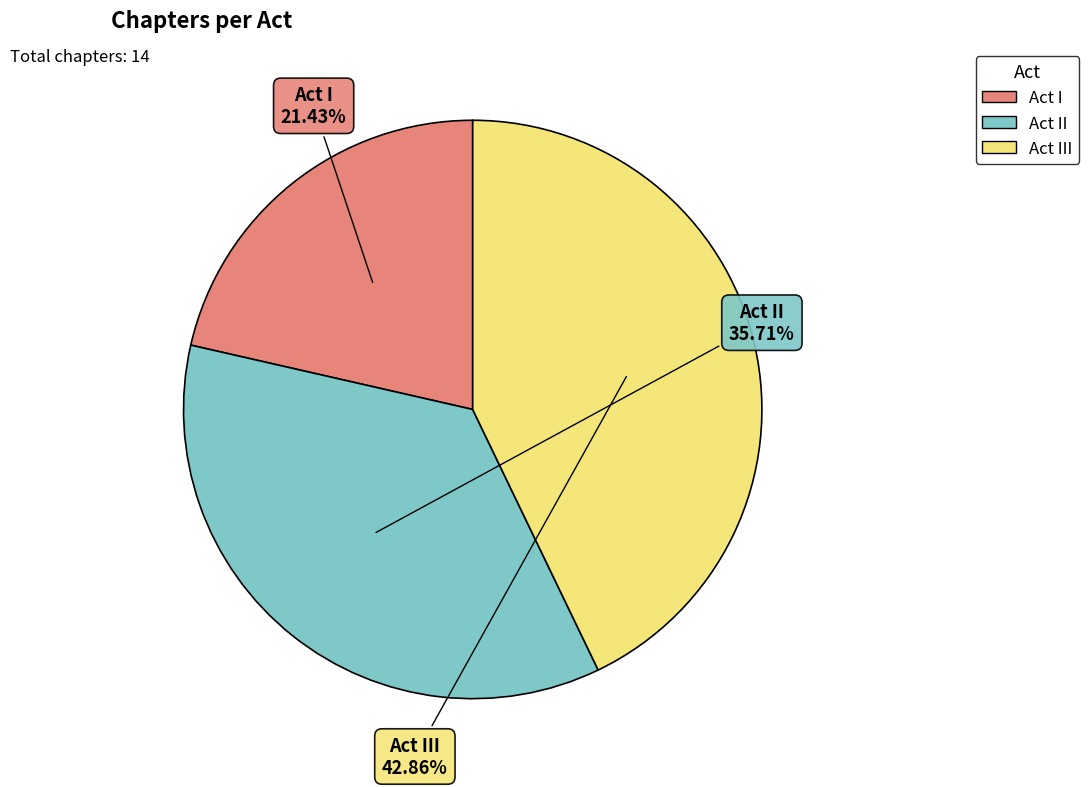

Count the number of slices in the pie.

3